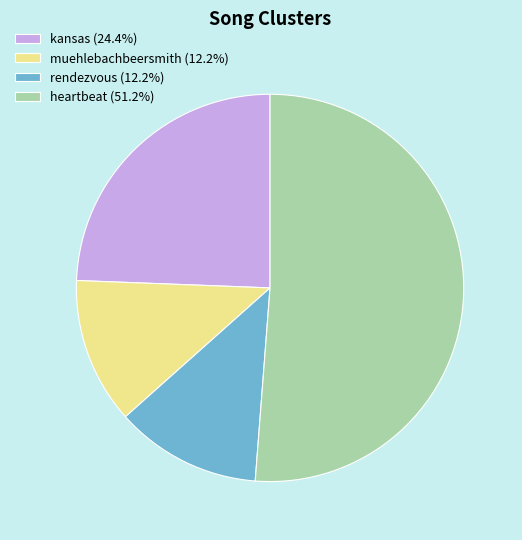

What is the ratio of the value at kansas (24.4%) to the value at rendezvous (12.2%)?

2.0